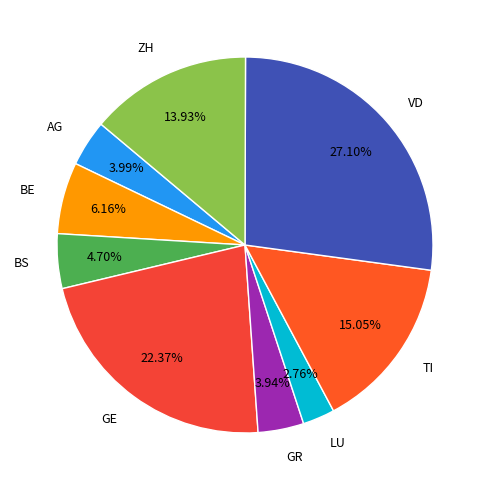

Combined, do BE and ZH account for over 50%?

No